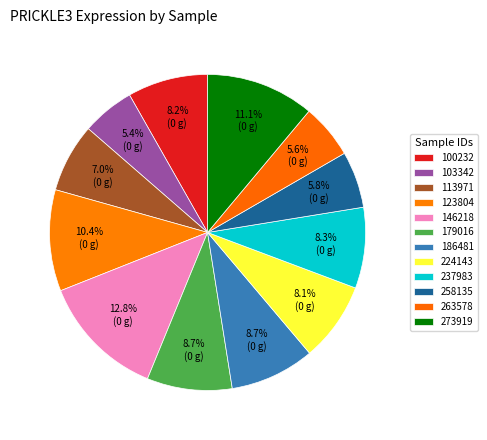

Is it true that 179016 is 24% of the pie?

False